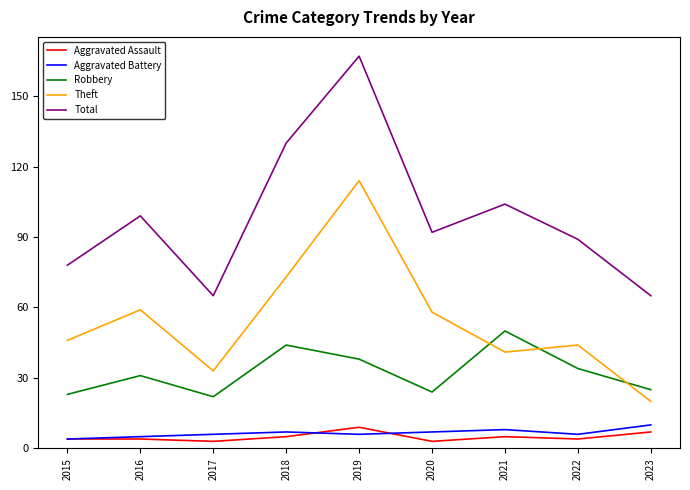

What are all the series names shown in the legend?

Aggravated Assault, Aggravated Battery, Robbery, Theft, Total